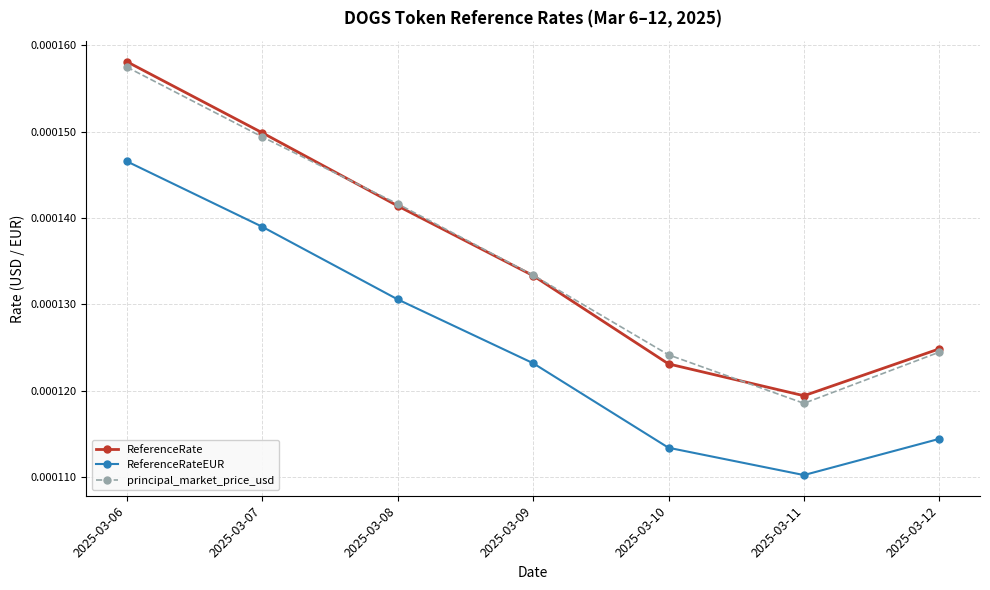

Which category has the lowest value across all series?

2025-03-11